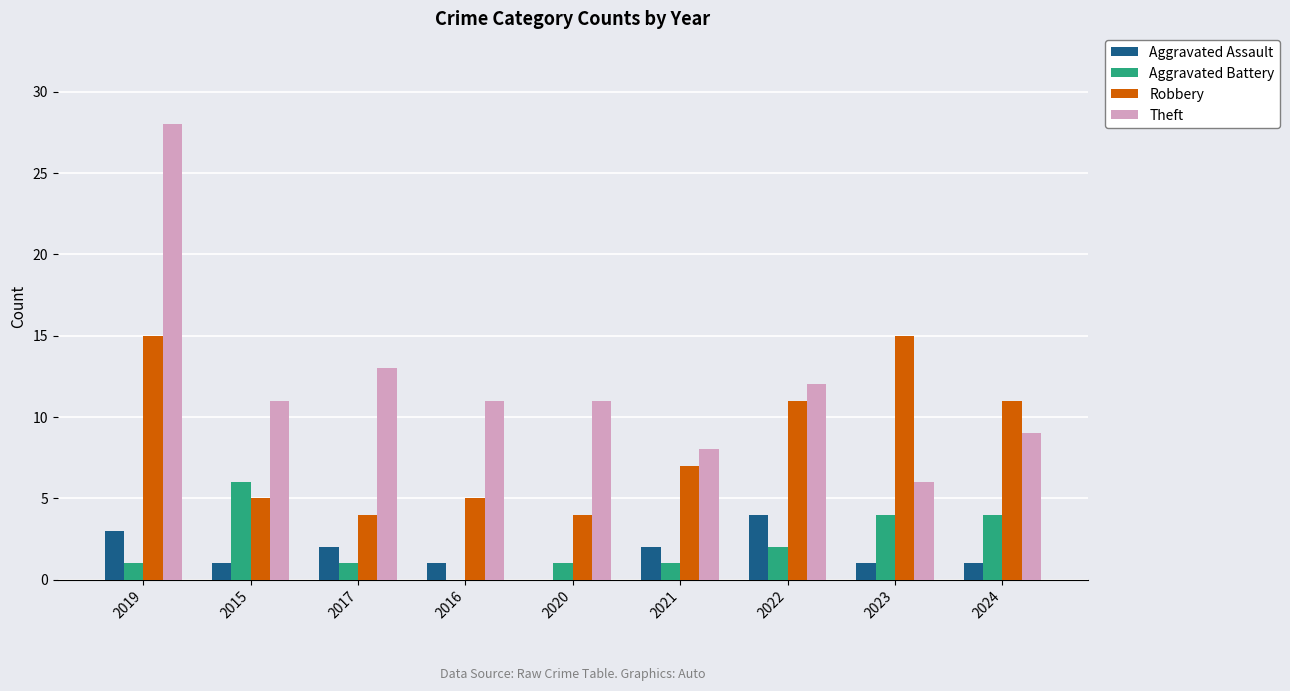

What is the maximum value for Theft?

28